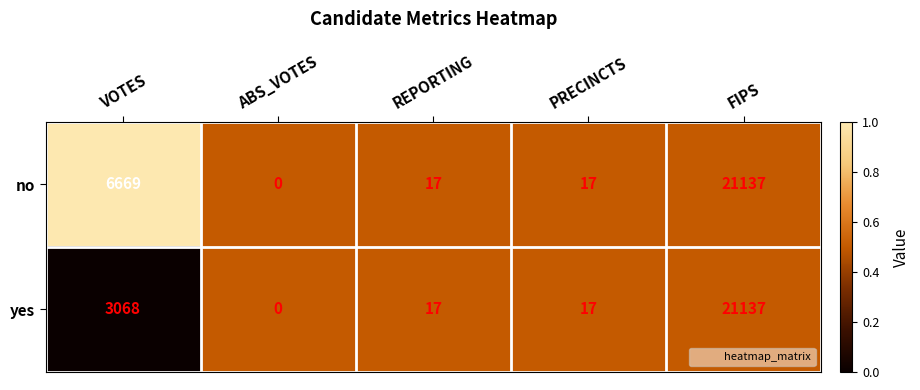

What is the sum of all no values?

27840